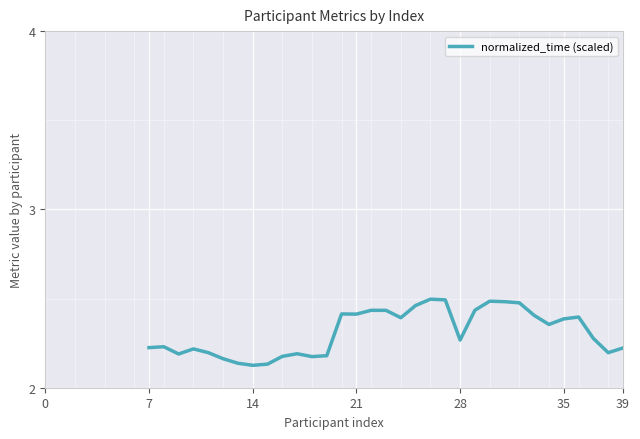

What is the difference between the maximum and minimum values?

0.4